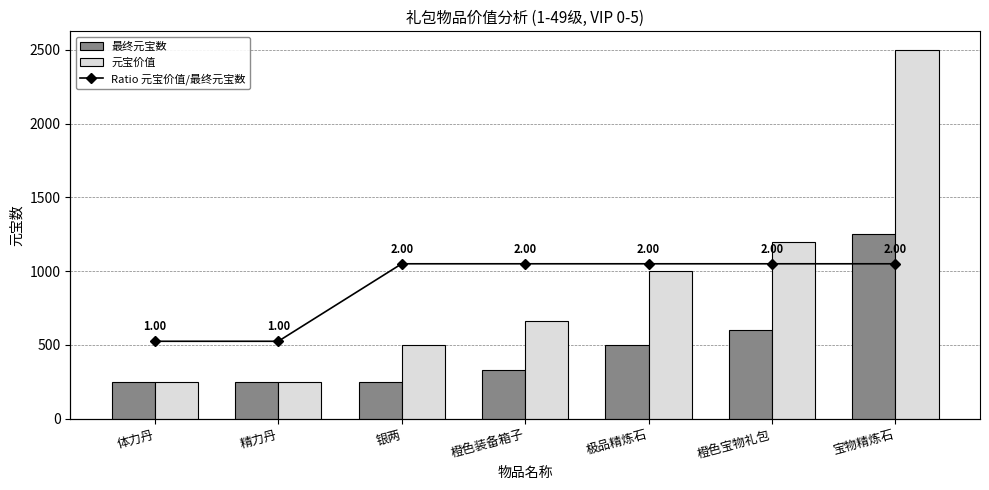

Which category has the highest value in the 最终元宝数 series?

宝物精炼石